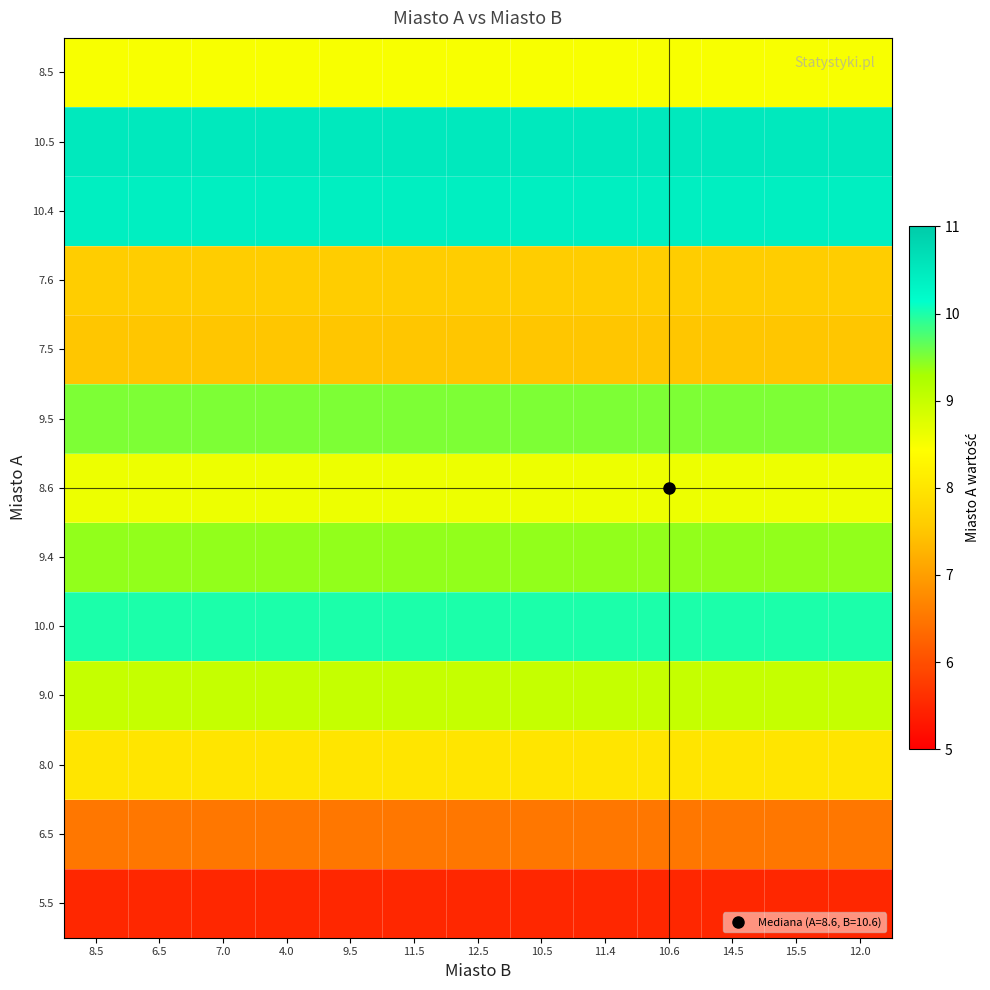

Which label corresponds to the largest value in the chart?

8.5